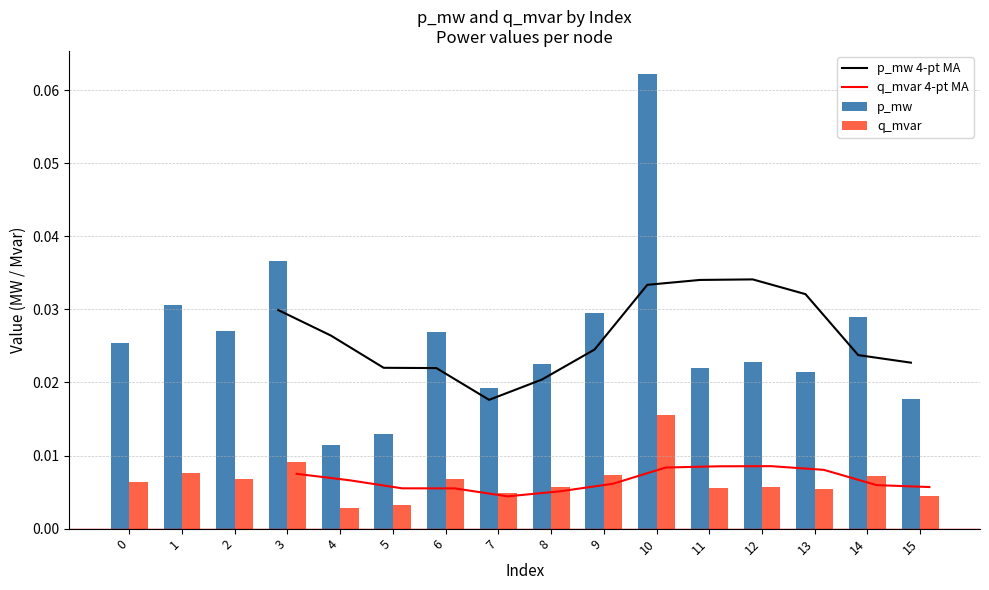

Reading right to left, list all the values displayed in this chart.

p_mw: 15=0.0	14=0.0	13=0.0	12=0.0	11=0.0	10=0.1	9=0.0	8=0.0	7=0.0	6=0.0	5=0.0	4=0.0	3=0.0	2=0.0	1=0.0	0=0.0
q_mvar: 15=0.0	14=0.0	13=0.0	12=0.0	11=0.0	10=0.0	9=0.0	8=0.0	7=0.0	6=0.0	5=0.0	4=0.0	3=0.0	2=0.0	1=0.0	0=0.0